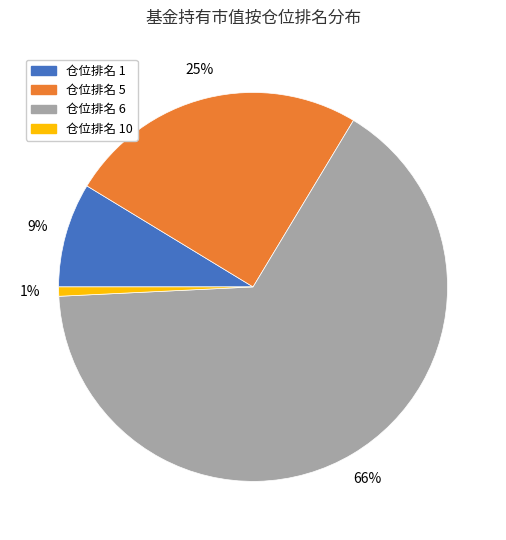

What percentage is the 仓位排名 5 slice, to the nearest percent?

25%